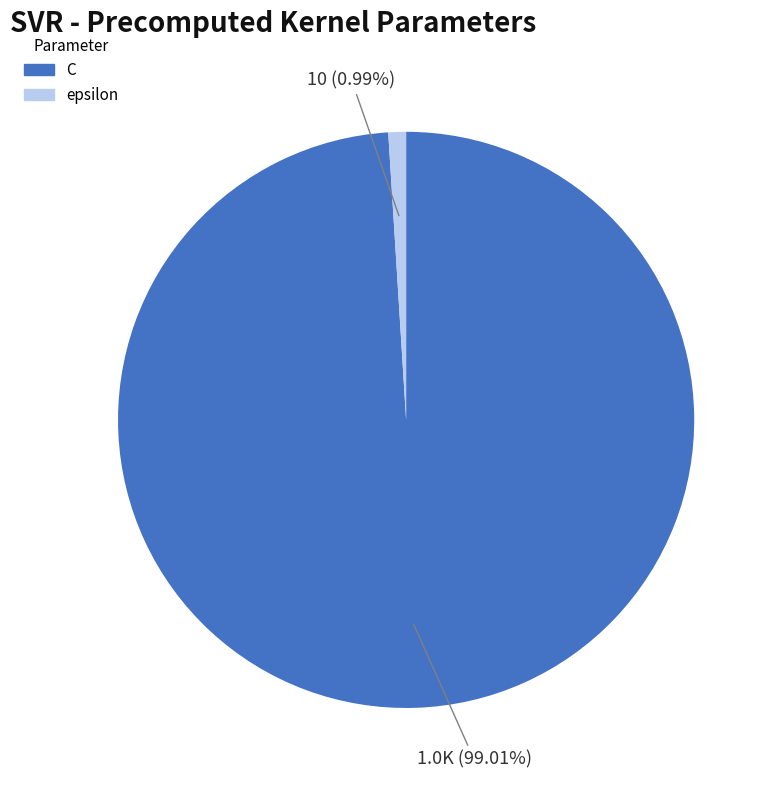

The epsilon slice represents 1% of the pie. True or false?

True